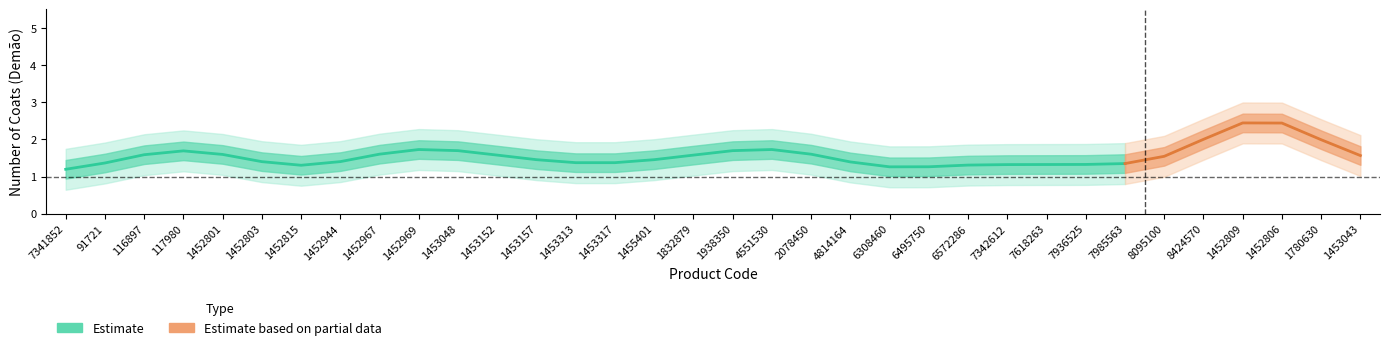

At which category does the chart reach its minimum across all series?

7341852